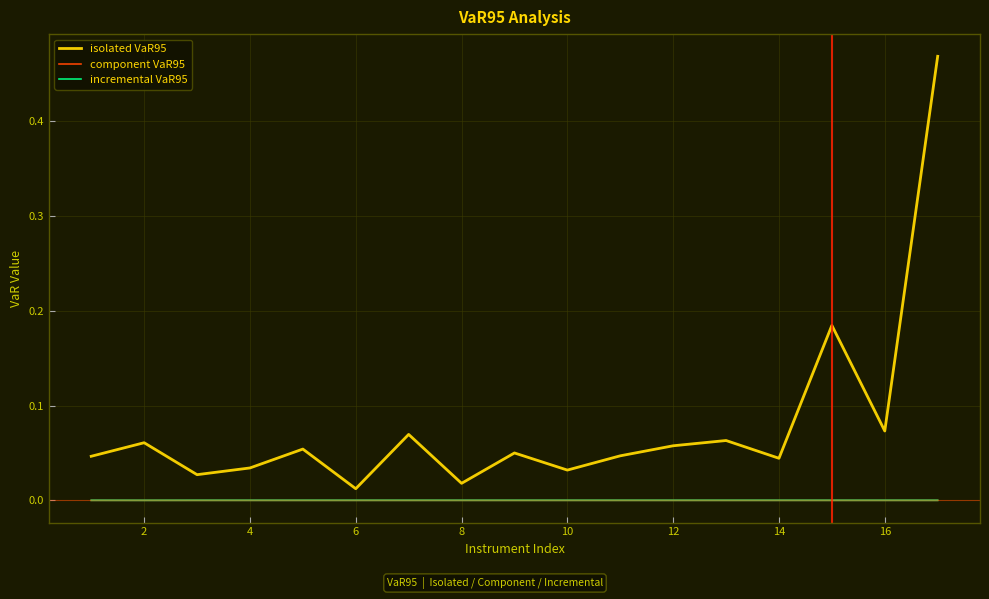

Which series has the largest range (max minus min)?

isolated VaR95